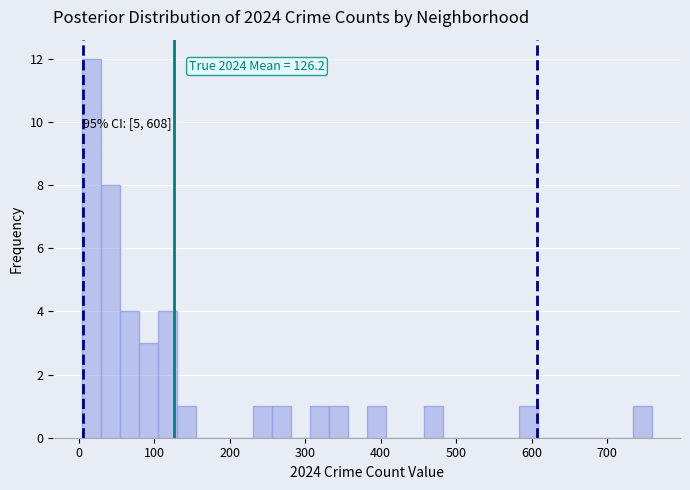

Around what value on the x-axis is the tallest bar? Give the approximate position of its centre, as read against the axis.

20